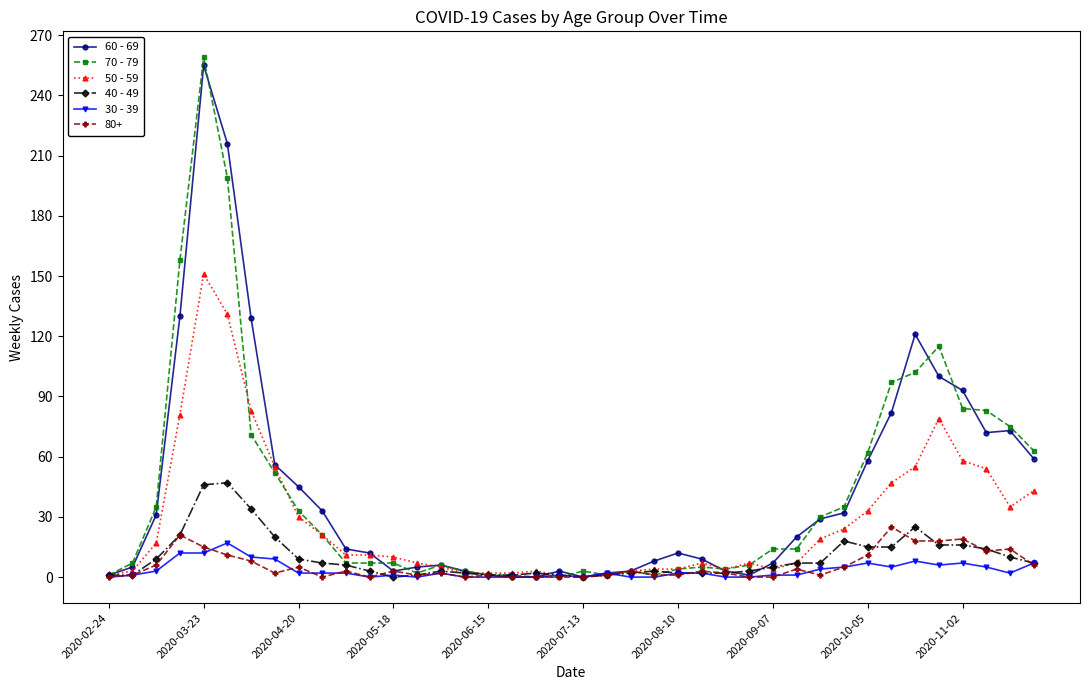

What is the value of the 60 - 69 point at the 36th from the left?

100